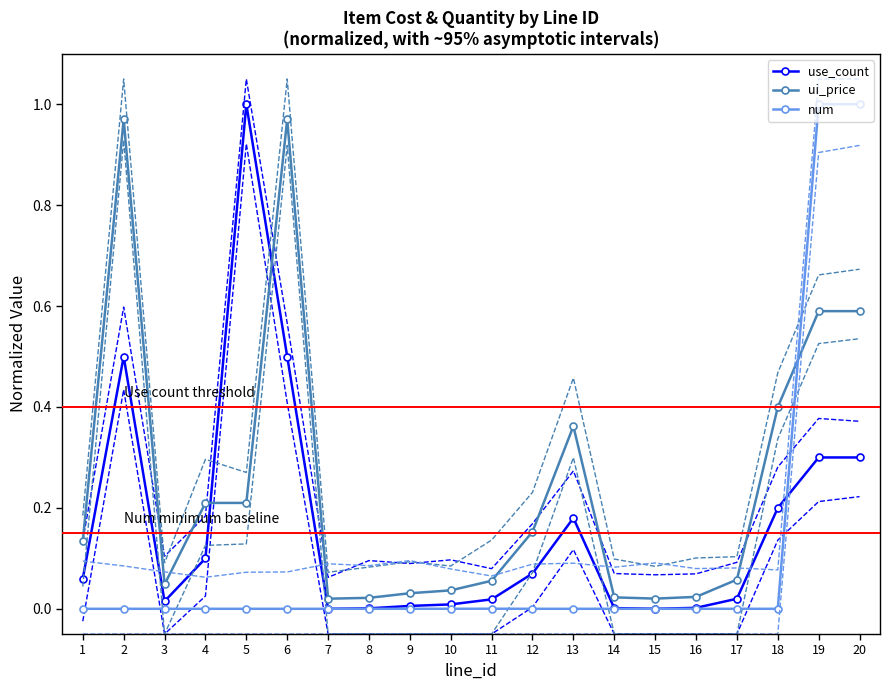

At which category does ui_price reach its first local peak?

2